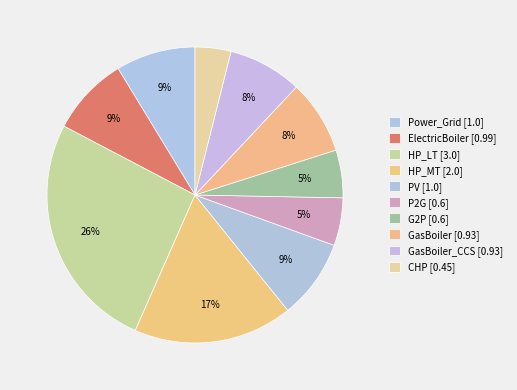

How many segments does this pie chart have?

10